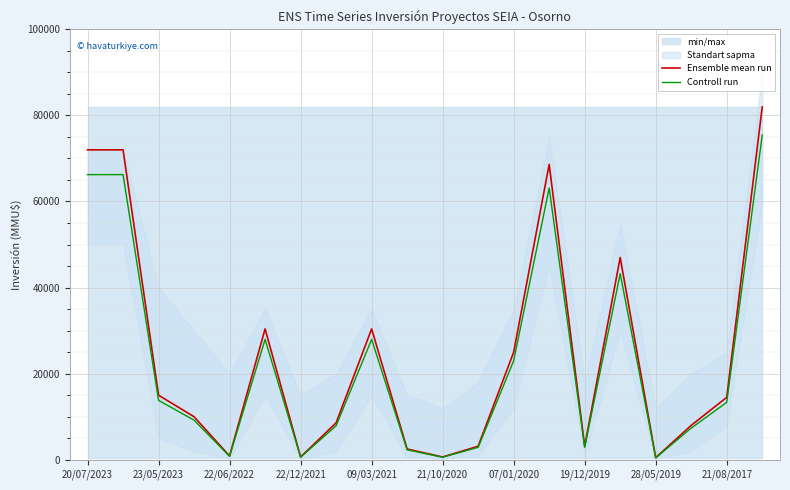

What is the maximum value shown in the chart?

82000.0